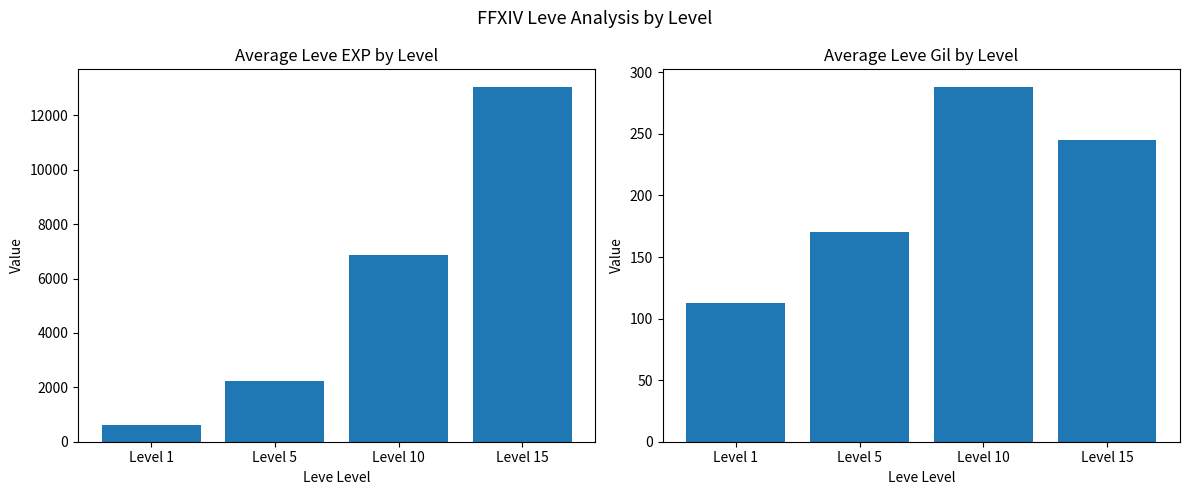

Does the chart contain stacked bars?

No